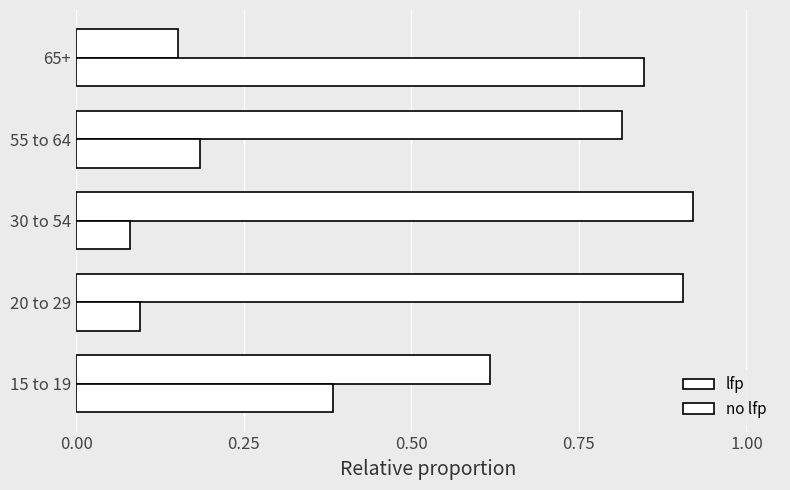

Count the lfp values in the range 0 to 1.

5